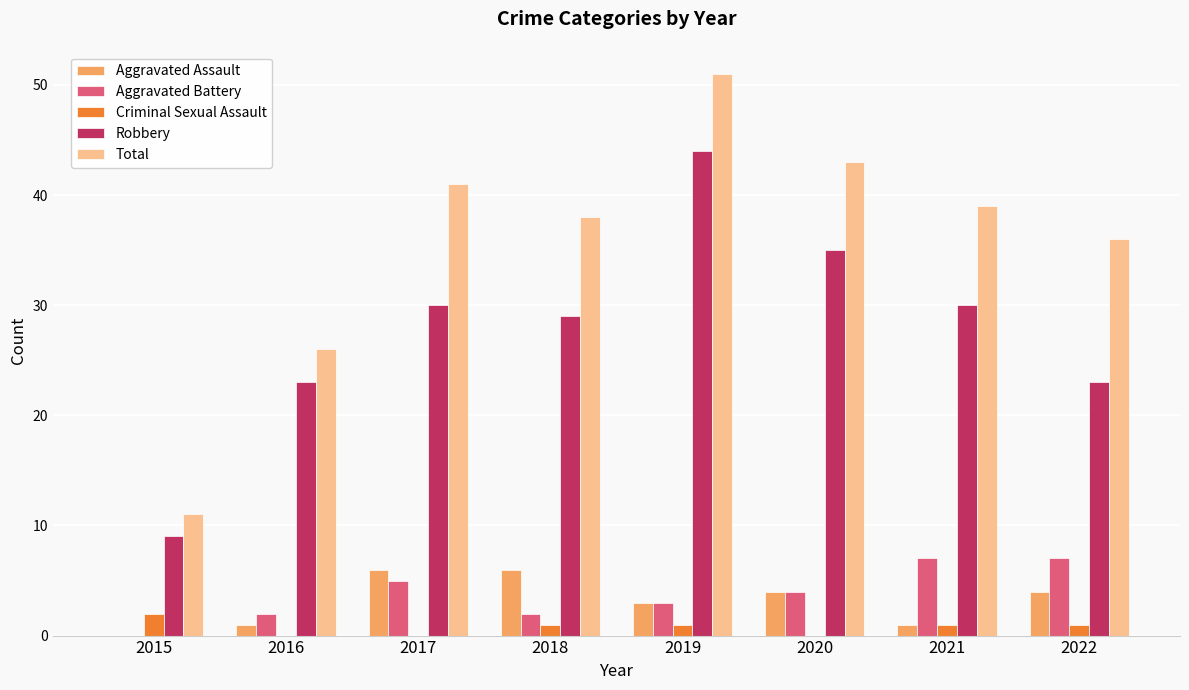

Between 2015 and 2017, which series saw the biggest shift?

Total